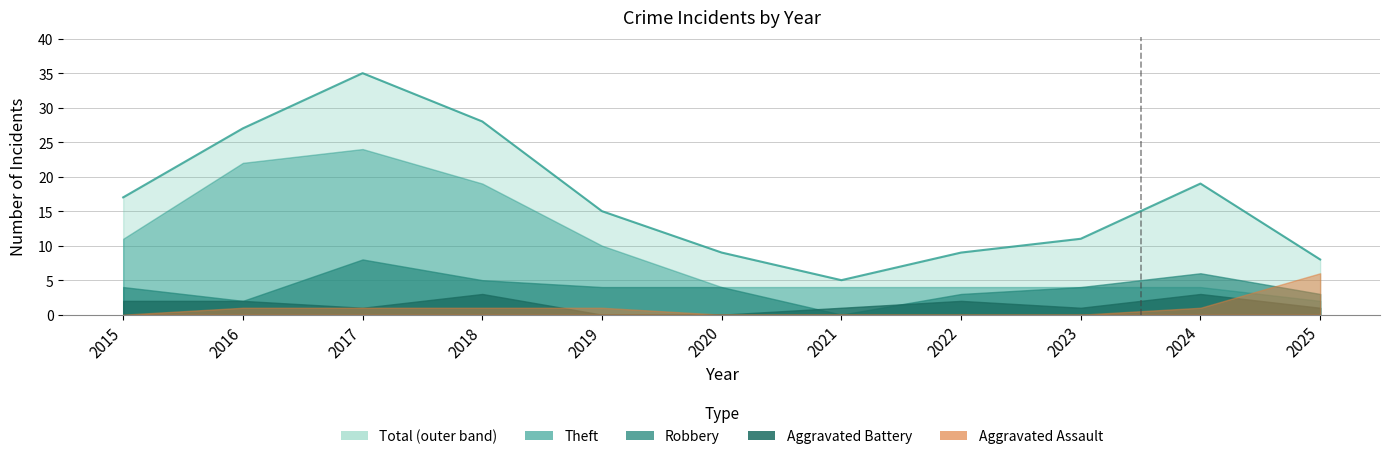

What are all the series names shown in the legend?

Robbery, Theft, Aggravated Assault, Aggravated Battery, Total